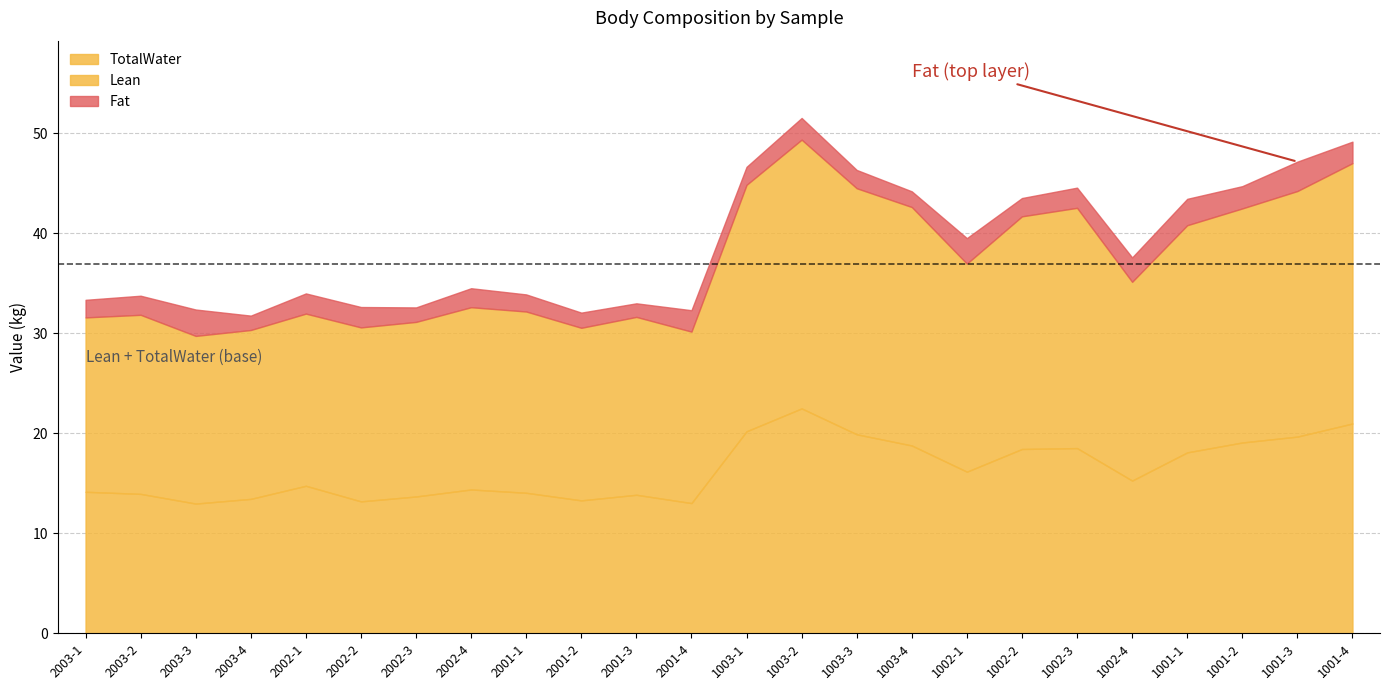

How many interior local peaks does the Fat series have?

8